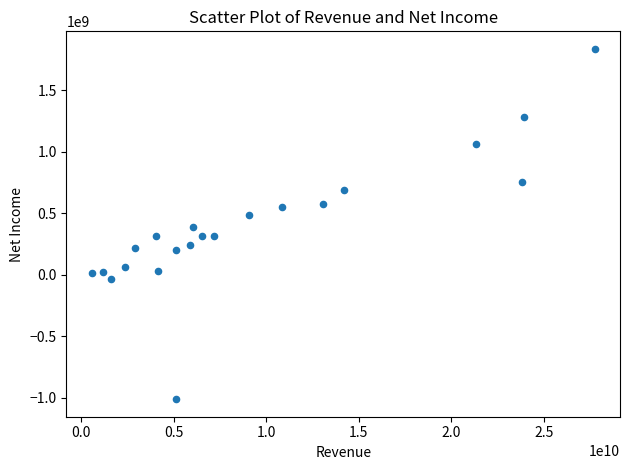

What is the range of Y values (max minus min)?

2848640000